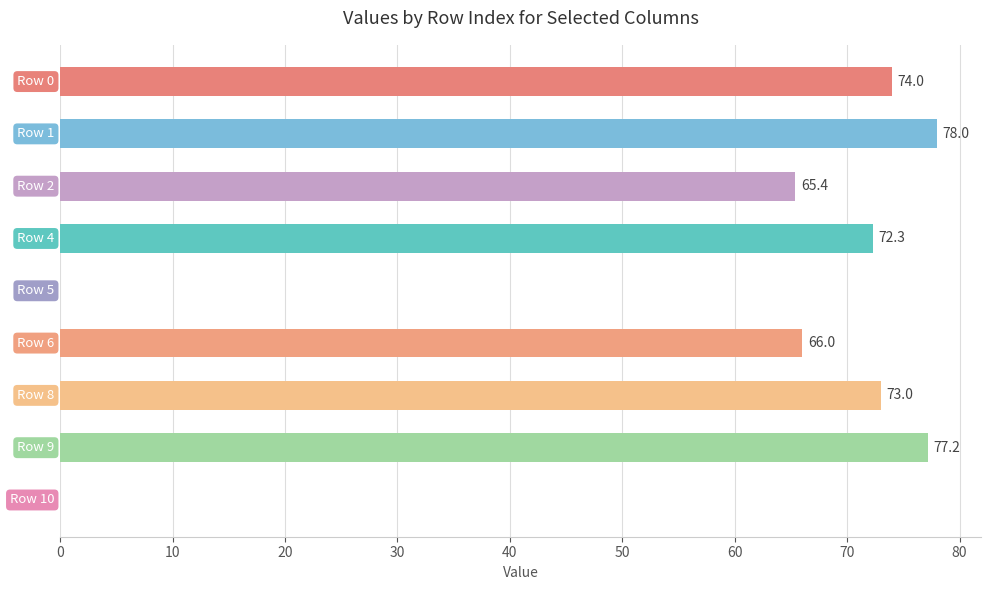

What is the maximum value shown in the chart?

78.0